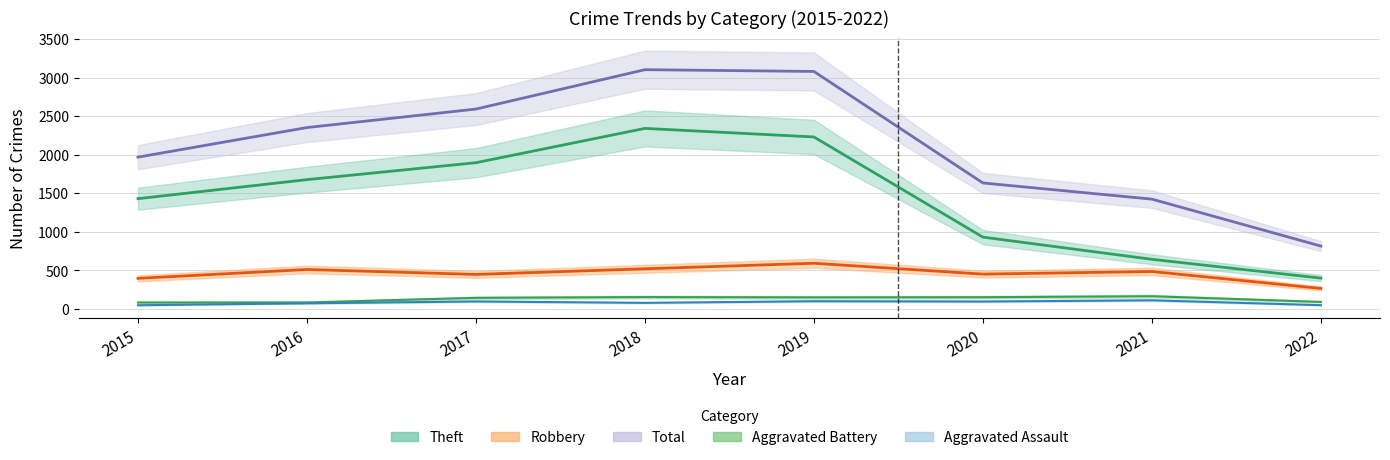

True or false: Theft and Robbery intersect in this chart.

False